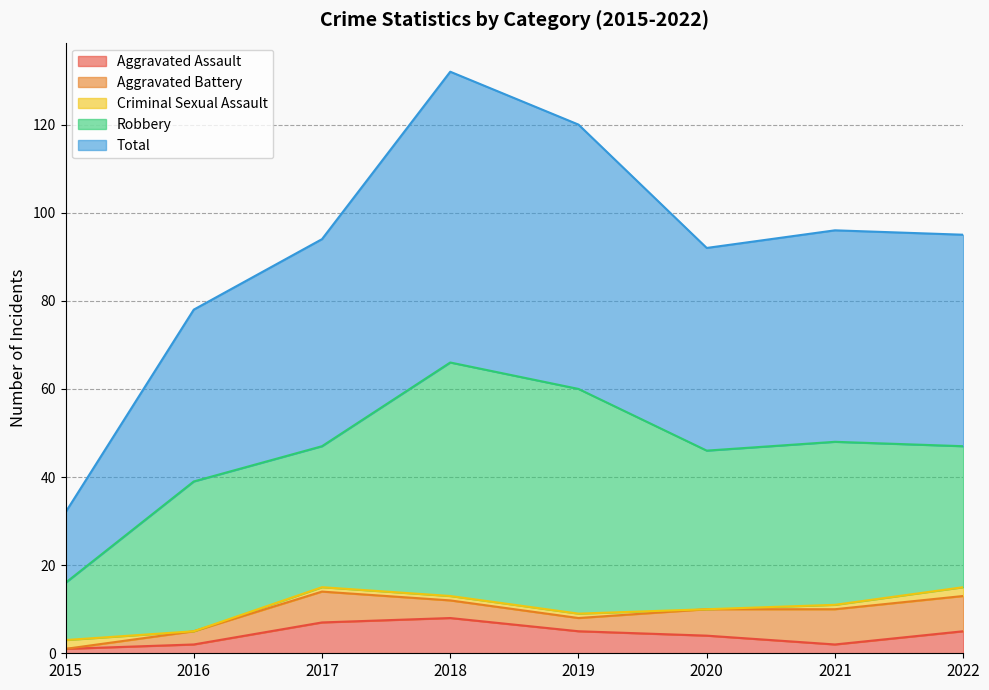

Which series has the largest total across all categories?

Total